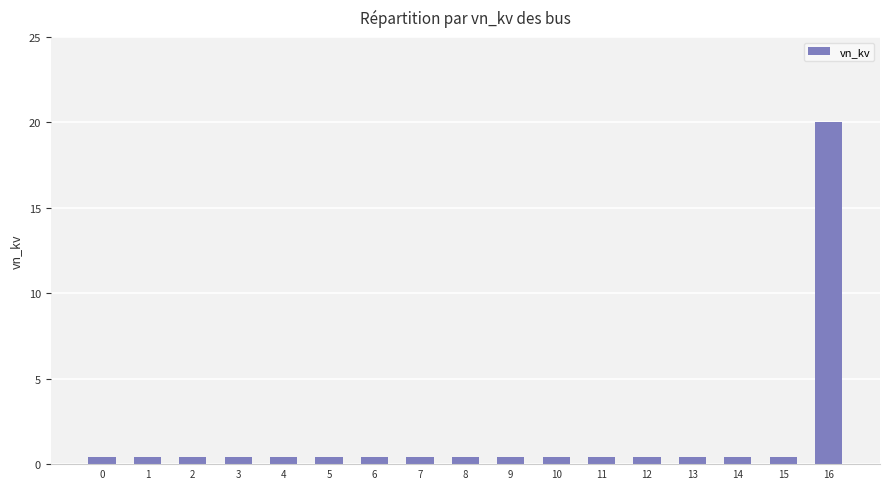

What is the average value?

1.6